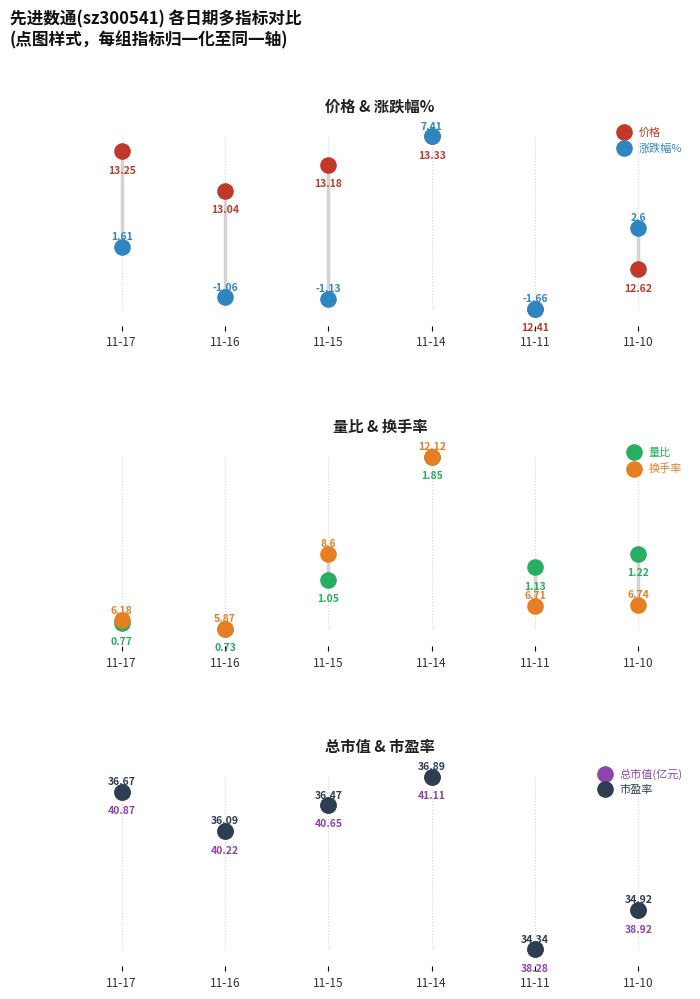

At how many categories does at least one series exceed 3?

6